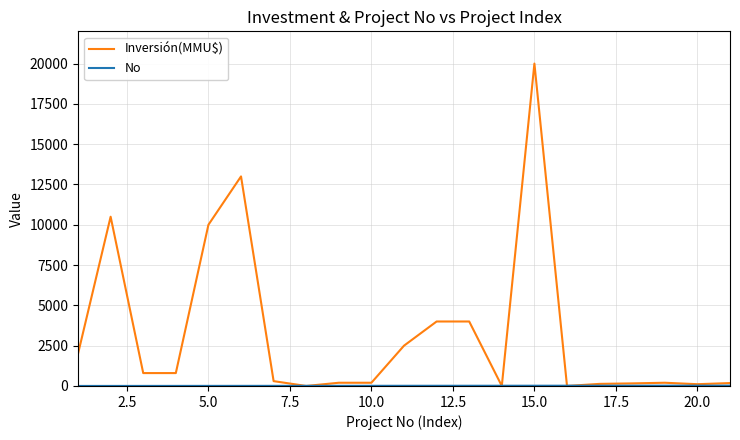

Which series has the largest range (max minus min)?

Inversión(MMU$)